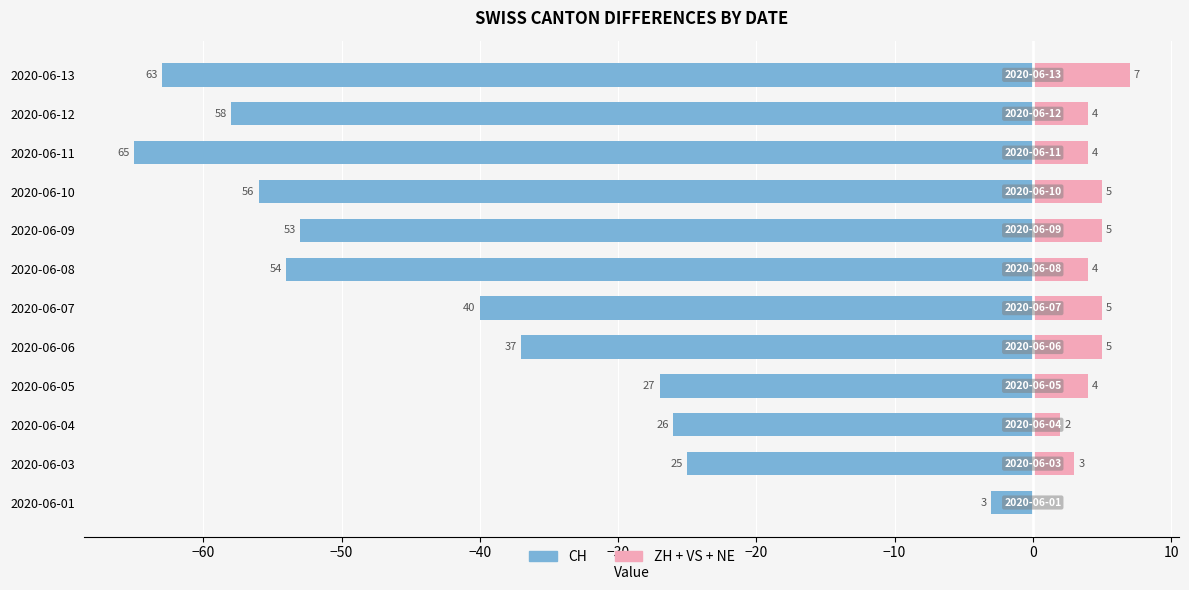

How many data points in CH (Left) are above -40?

5